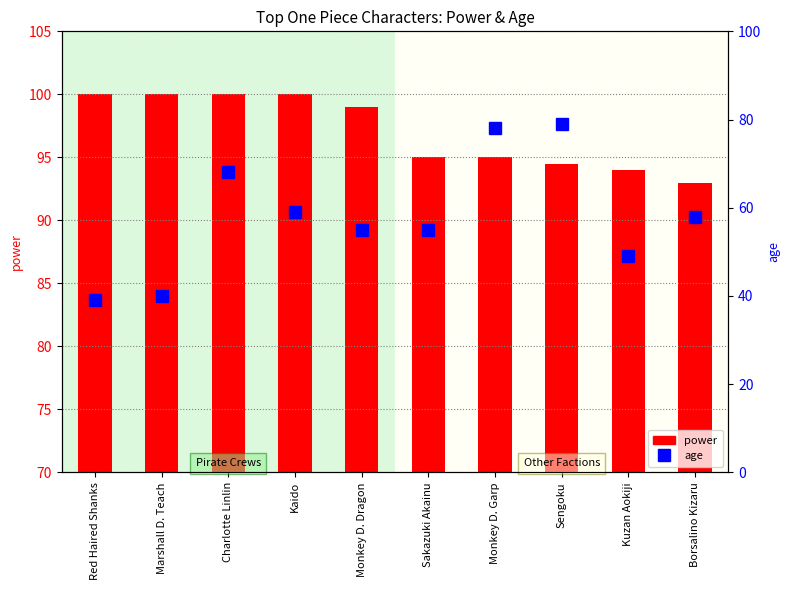

What are all the series names shown in the legend?

power, age